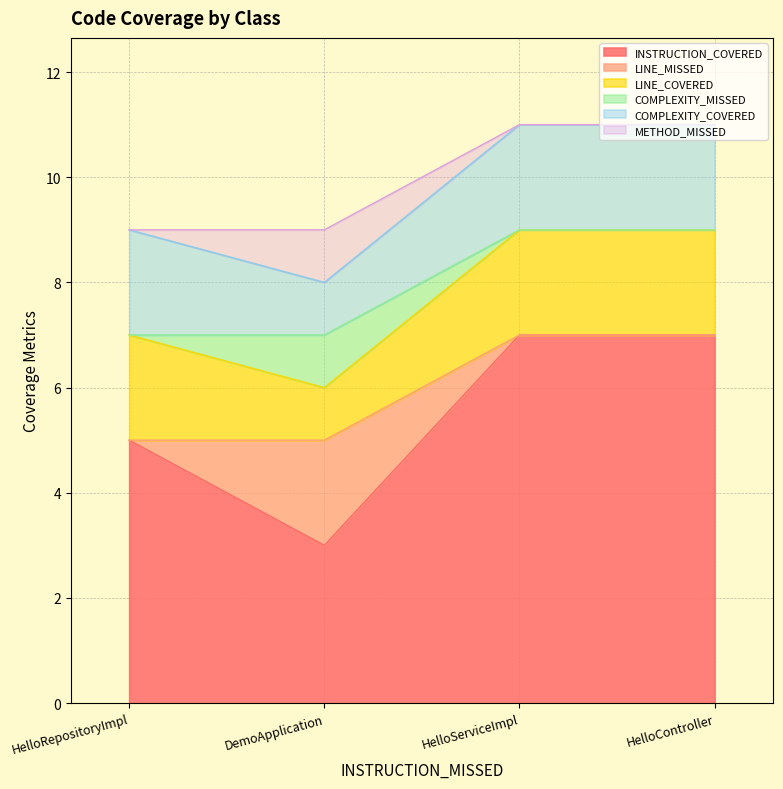

At which category does INSTRUCTION_COVERED reach its first local valley?

DemoApplication